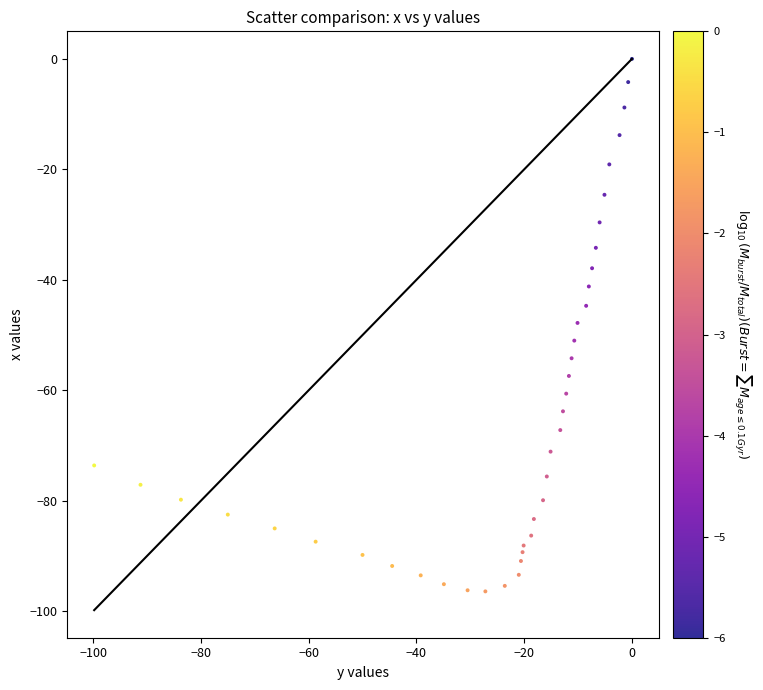

What is the range of X values (max minus min)?

99.8